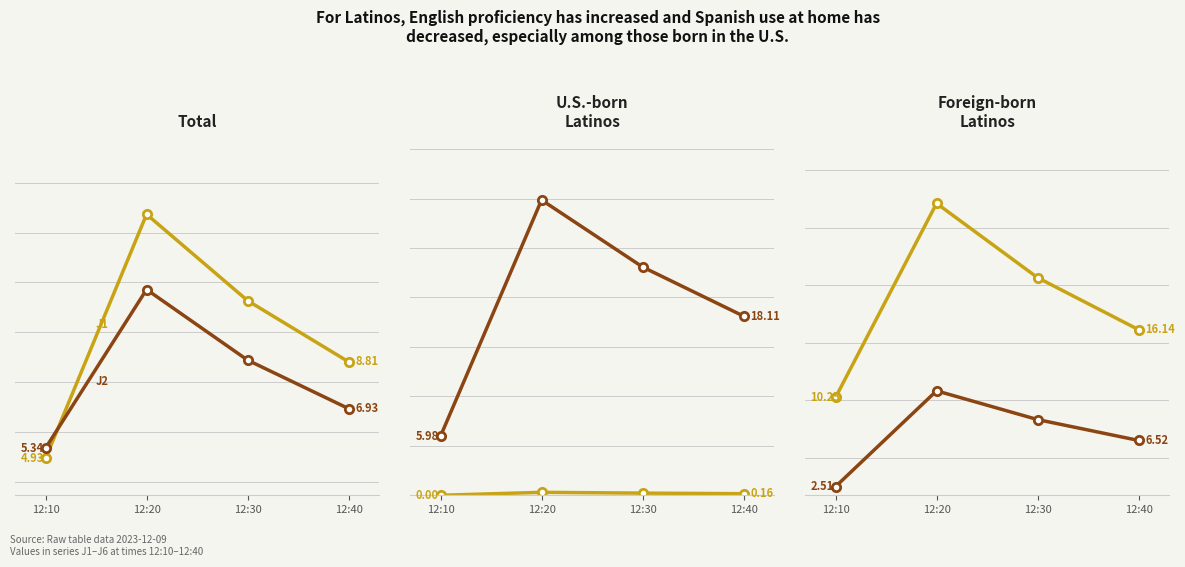

Does the chart have visible grid lines?

Yes